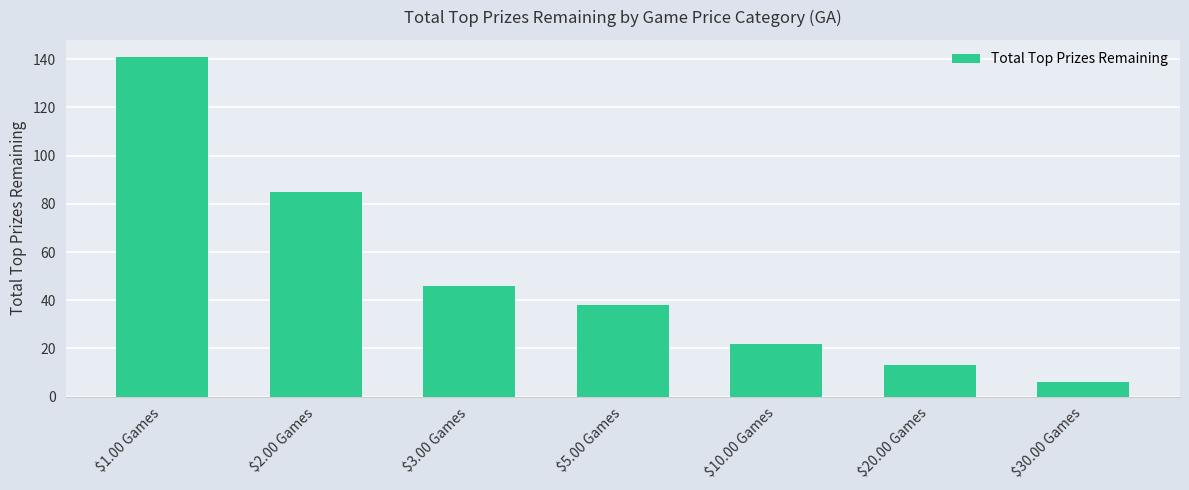

Rank the categories by value from lowest to highest.

$30.00 Games, $20.00 Games, $10.00 Games, $5.00 Games, $3.00 Games, $2.00 Games, $1.00 Games